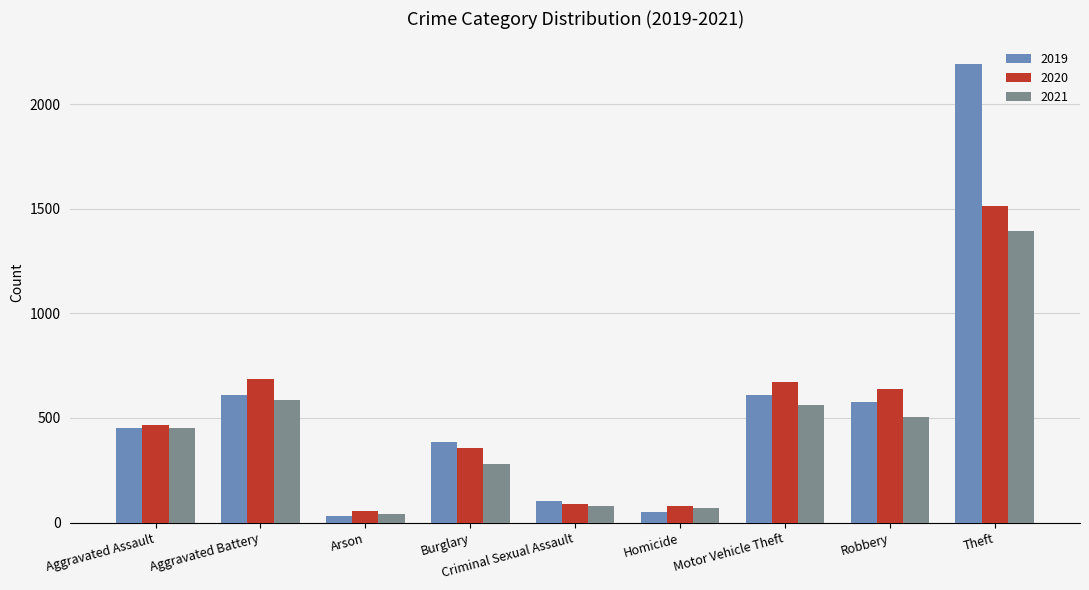

At how many categories does at least one series exceed 1779?

1